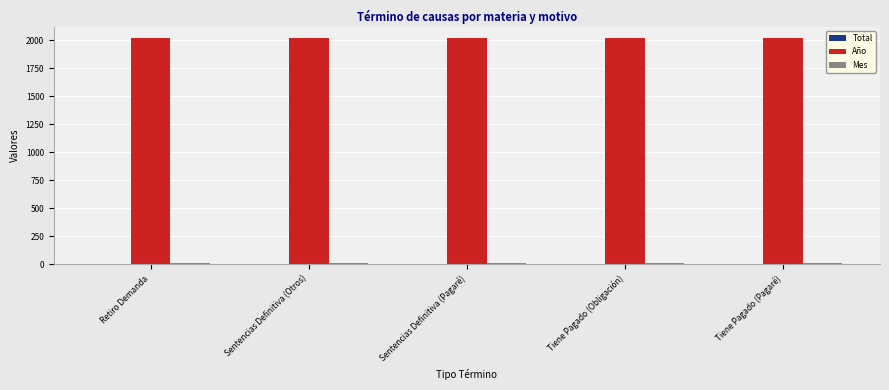

Reading right to left, what are all the values shown in this chart?

Total: 1	1	3	1	5
Año: 2020	2020	2020	2020	2020
Mes: 8	8	8	8	8